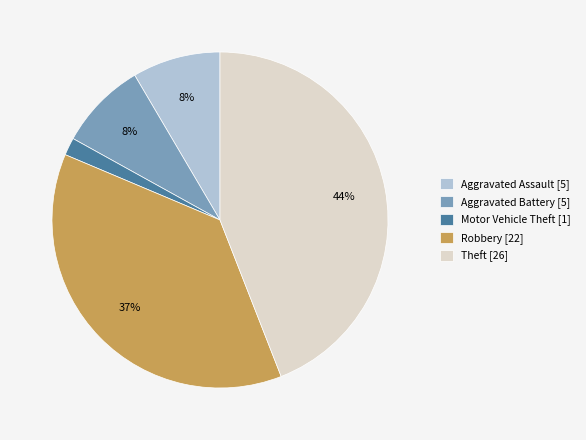

Which slice is the largest?

Theft